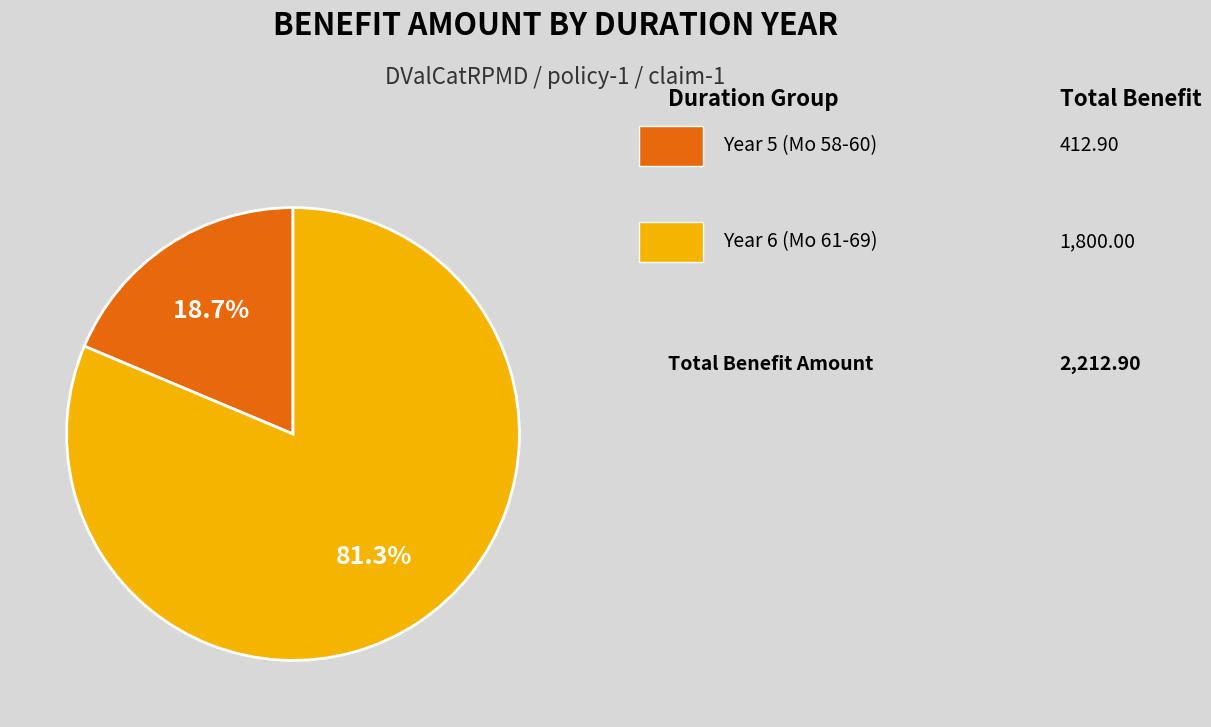

Does any single category account for the majority?

Yes